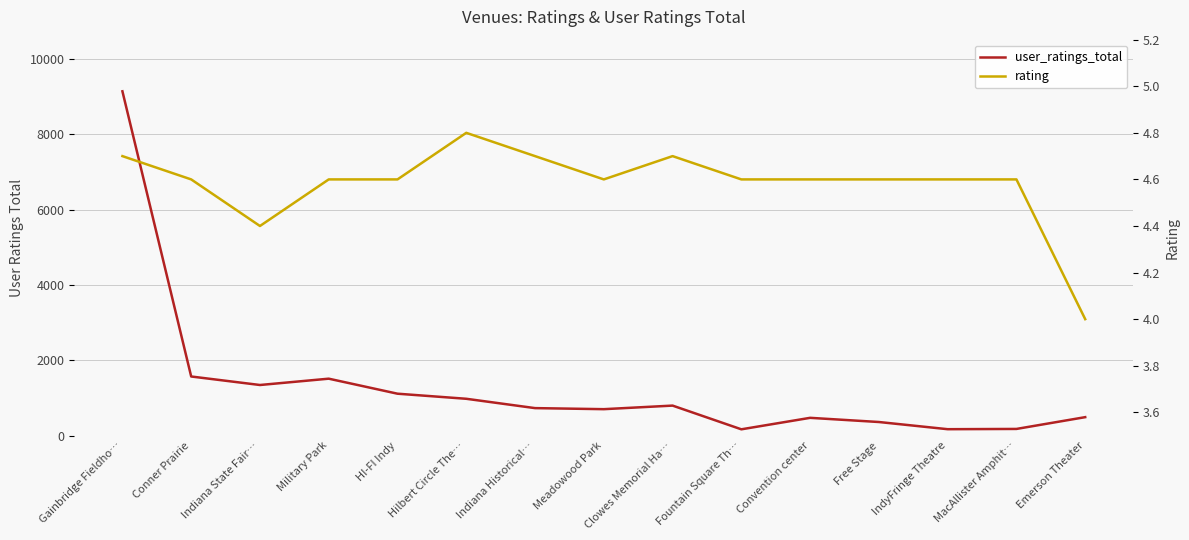

Rank the series by their average value, from lowest to highest.

rating, user_ratings_total